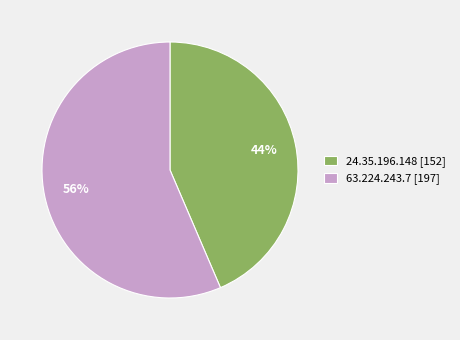

Is it true that 63.224.243.7 is 42% of the pie?

False